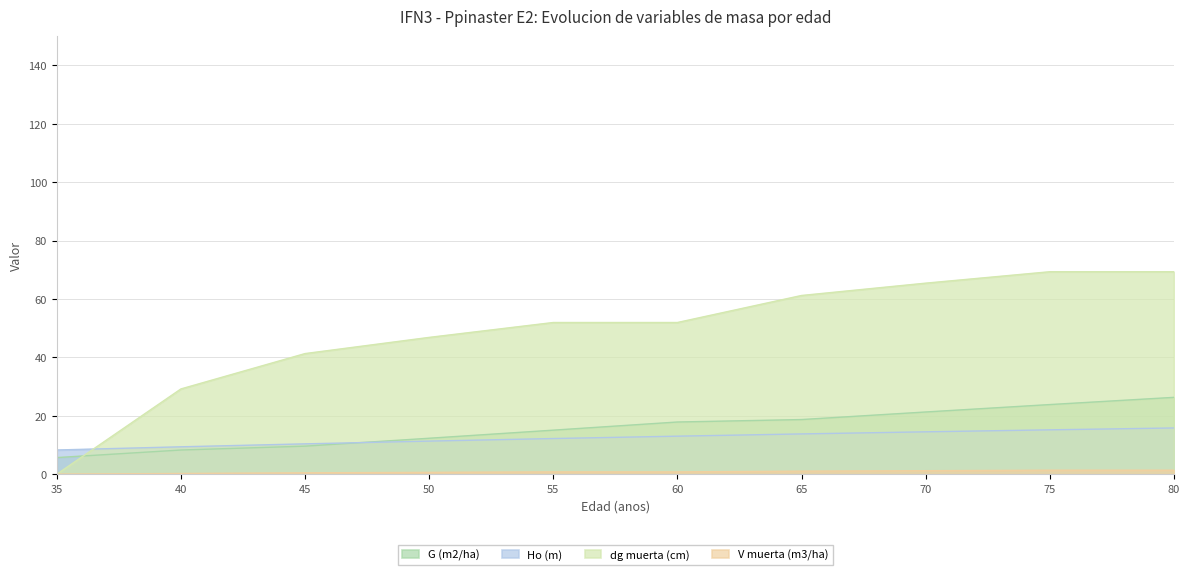

Rank the categories by G (m2/ha) value from highest to lowest.

80, 75, 70, 65, 60, 55, 50, 45, 40, 35